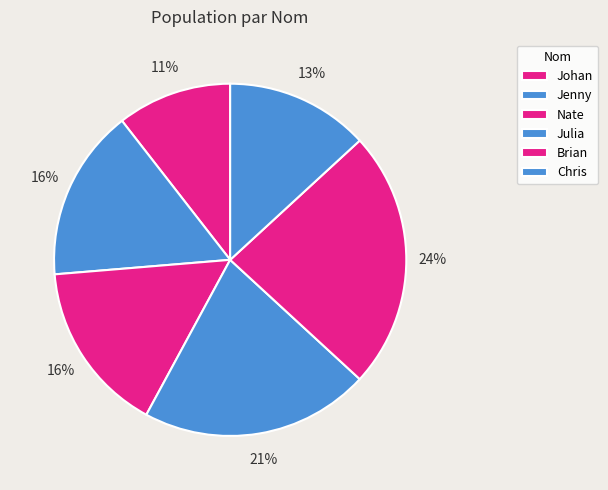

The Johan slice represents 11% of the pie. True or false?

True